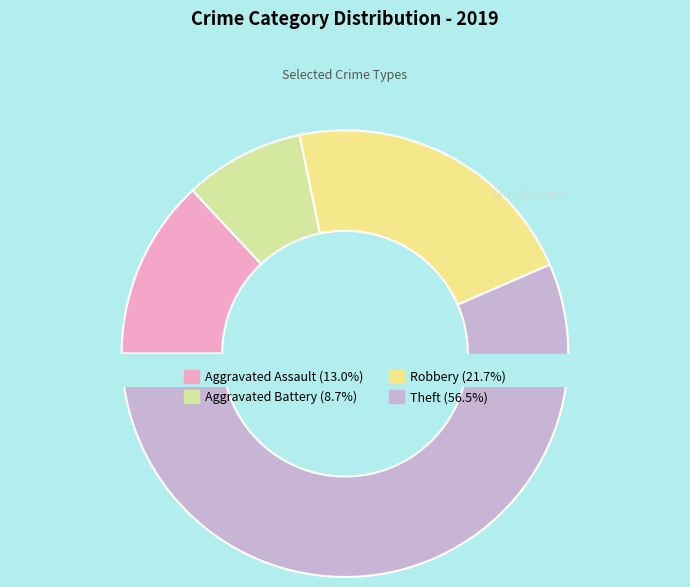

What is the largest slice in the pie chart?

Theft